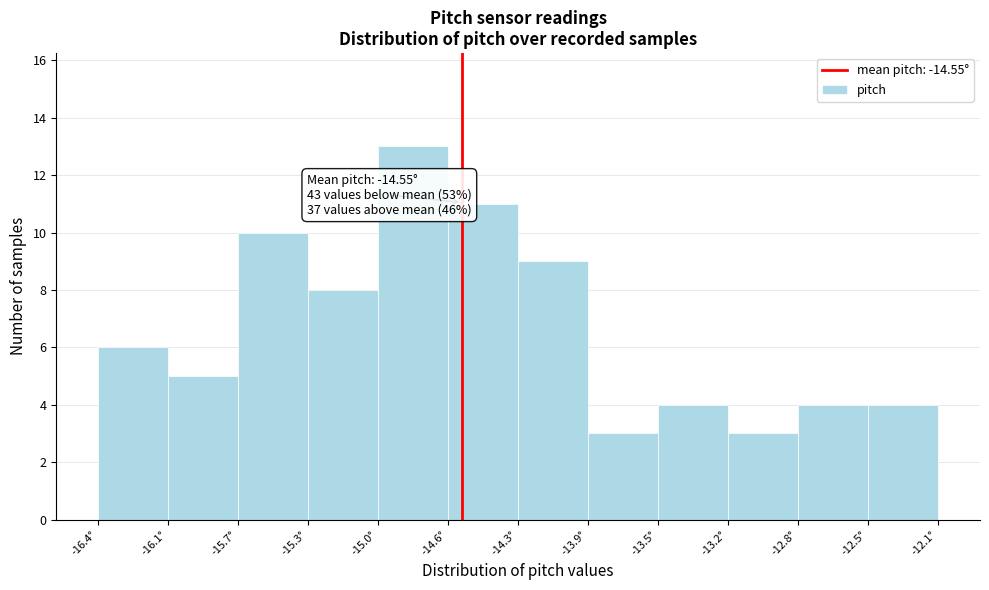

Which range on the x-axis has the tallest bar?

-15.00 to -14.65